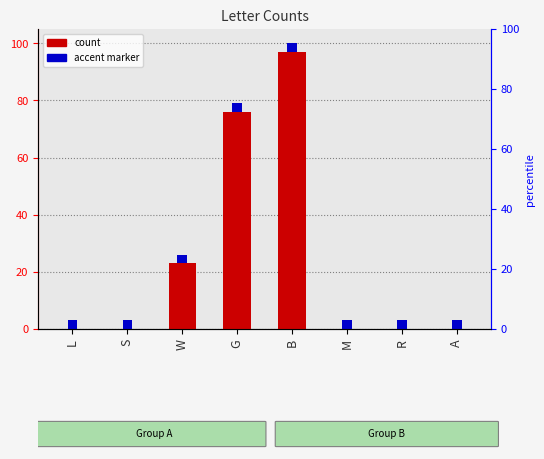

What is the value of the 5th bar from the left?

97